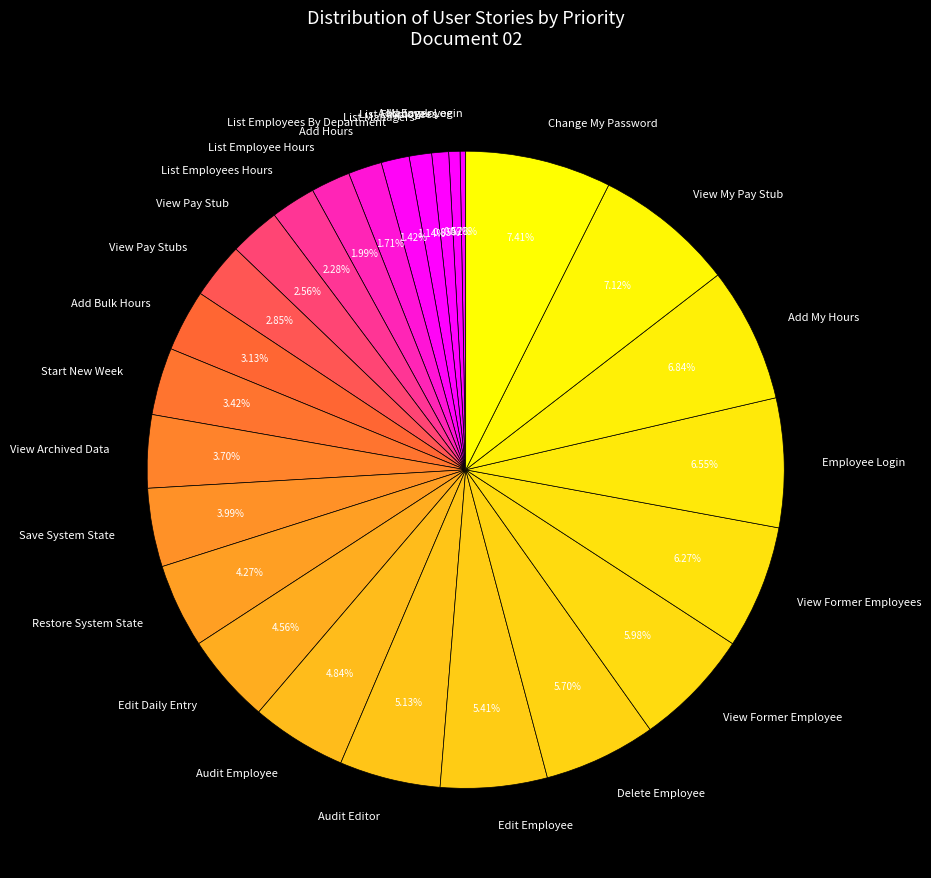

Is there any slice that represents more than half of the pie?

No